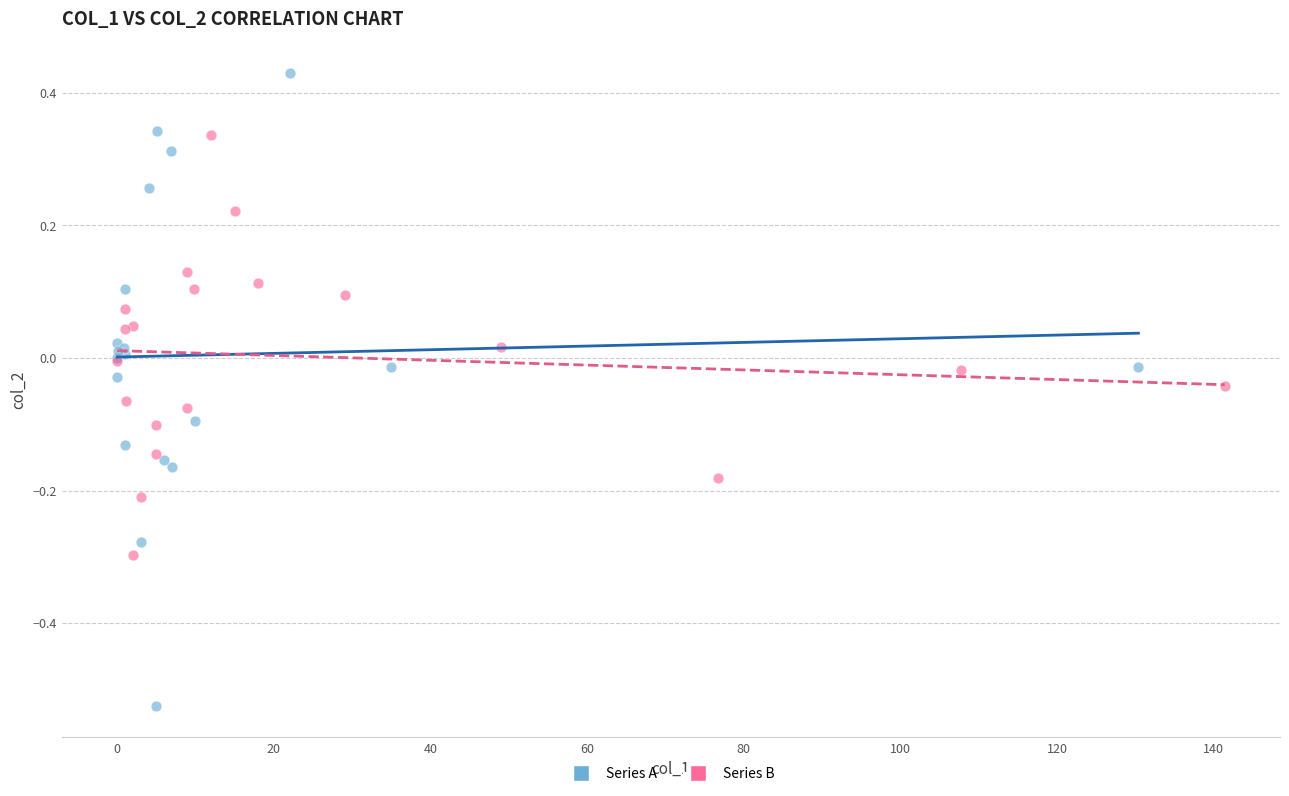

Which series reaches the maximum Y coordinate?

Series A